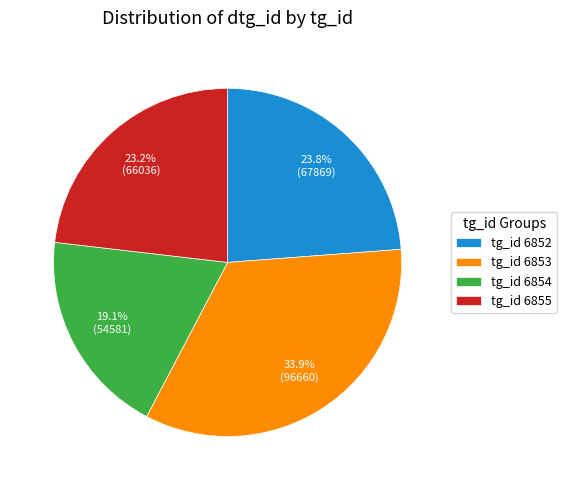

Between tg_id 6855 and tg_id 6854, which is larger?

tg_id 6855